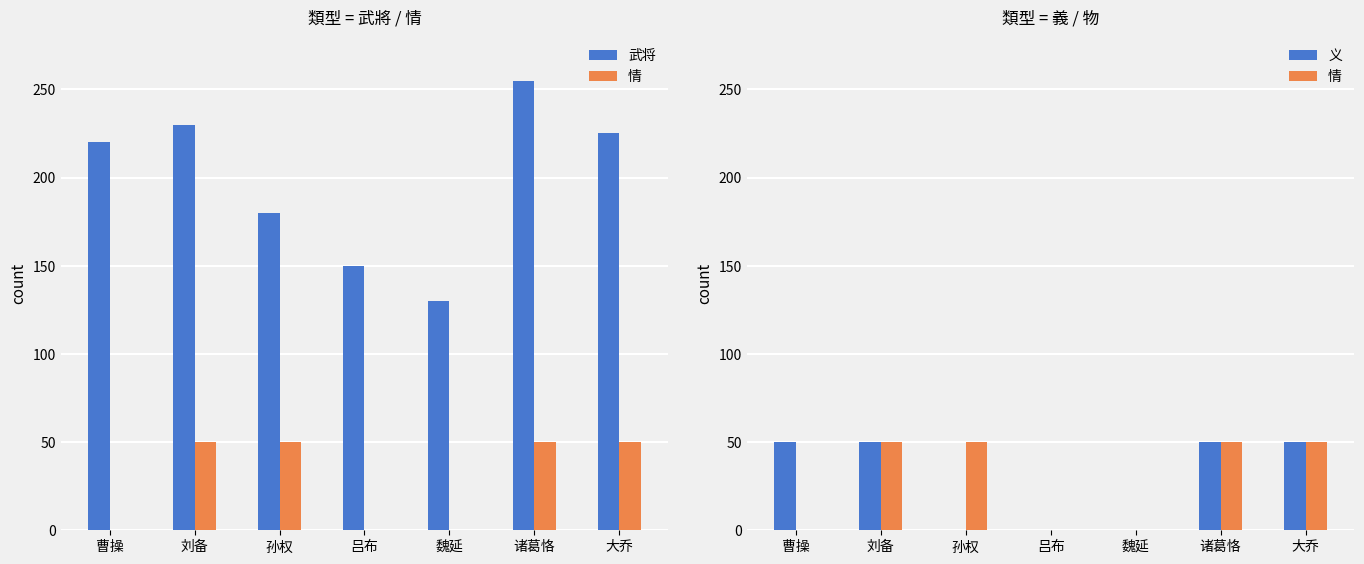

What are all the series names shown in the legend?

武将, 情, 义